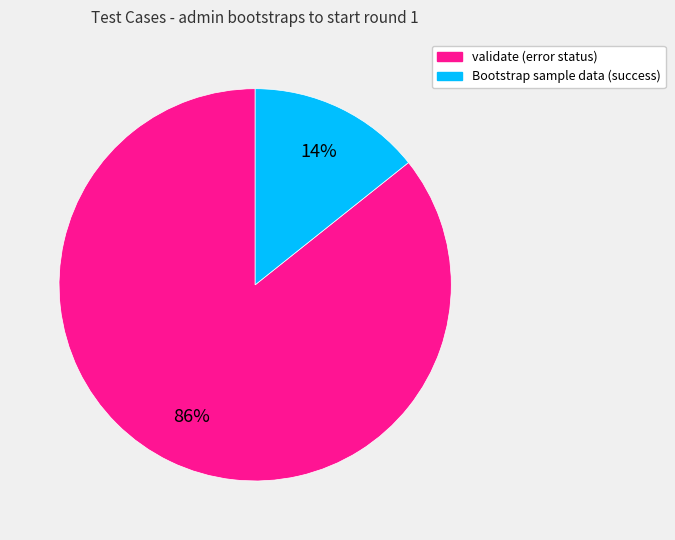

What percentage is the Bootstrap sample data (success) slice, to the nearest percent?

14%